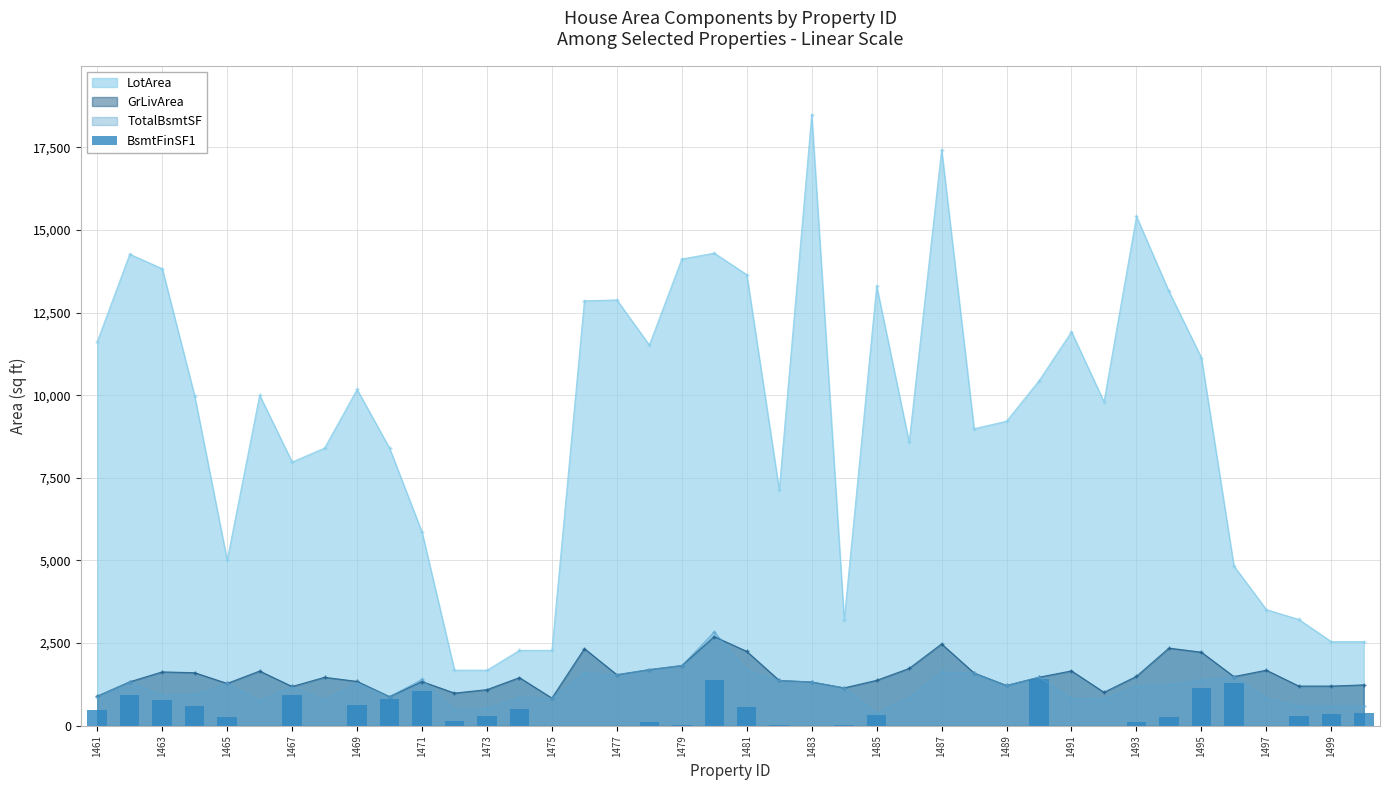

The TotalBsmtSF series shows 1485 at 1491. True or false?

False